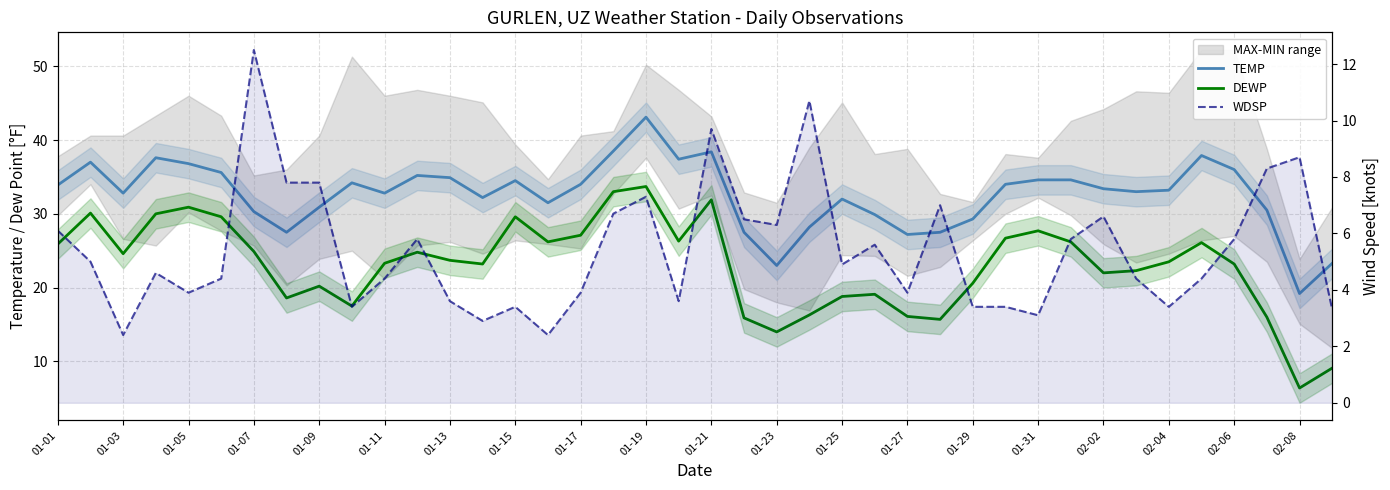

What is the difference between the maximum and minimum values in the WDSP series?

10.1